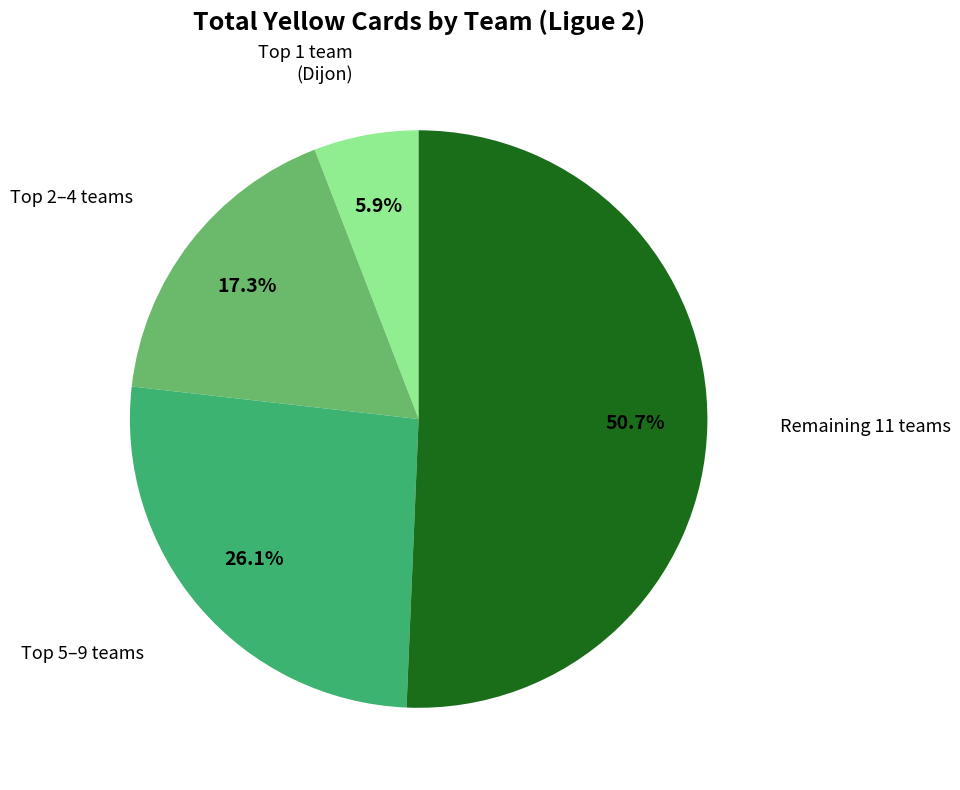

Does any single category account for the majority?

Yes